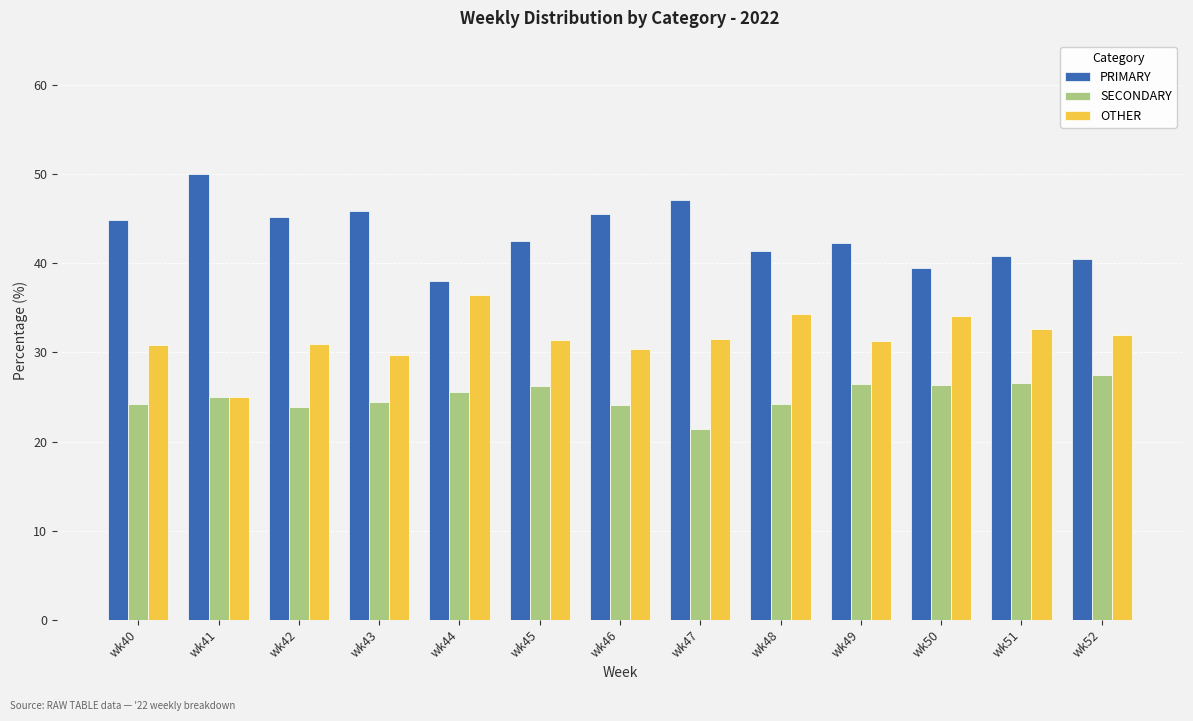

The OTHER series shows 11.7 at wk41. True or false?

False